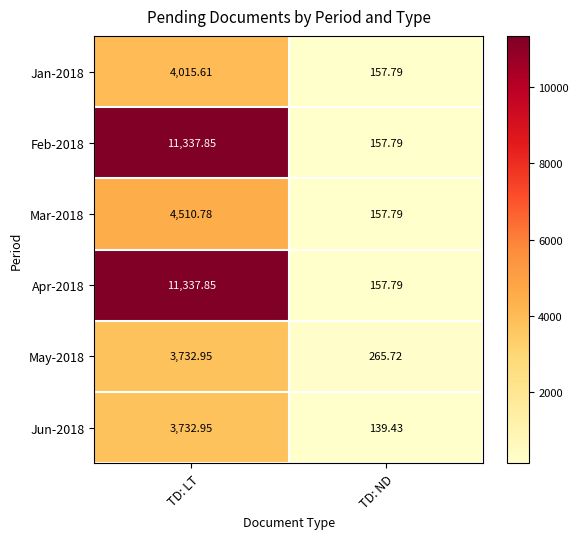

Where does the Jun-2018 series first go above 3732?

TD: LT